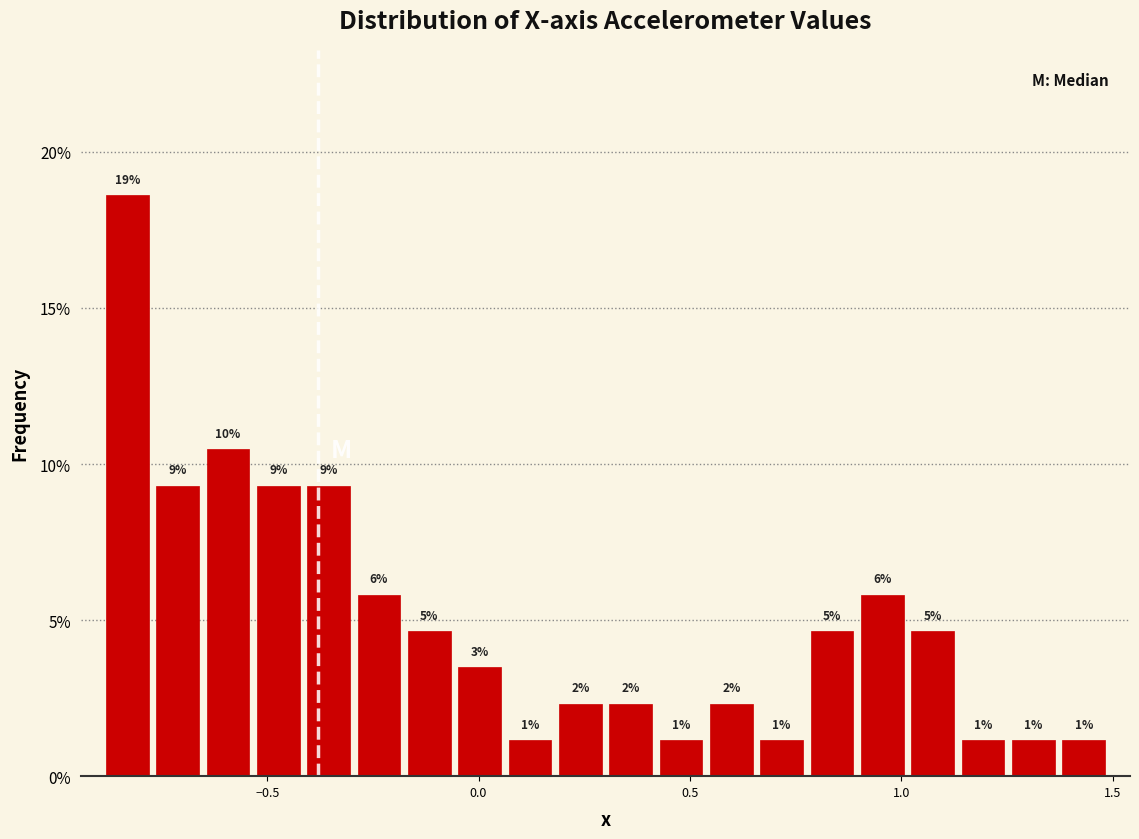

Around what value on the x-axis is the tallest bar? Give the approximate position of its centre, as read against the axis.

-0.85